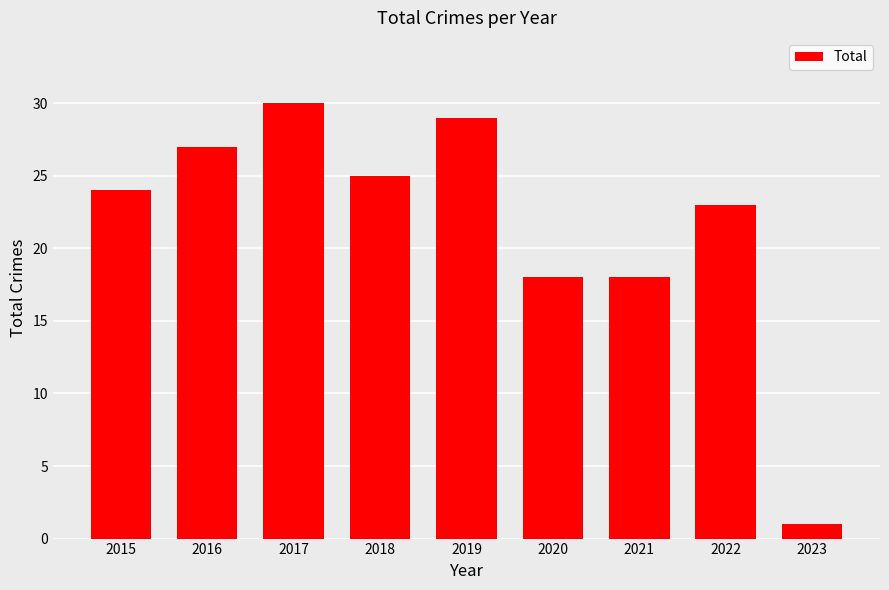

Does the chart contain any negative values?

No